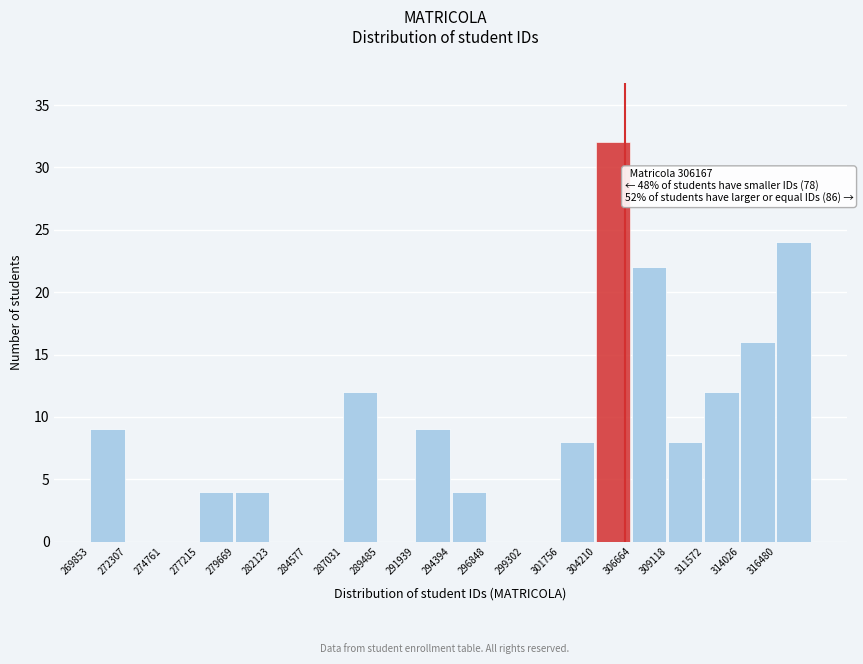

Which range on the x-axis has the tallest bar?

304000 to 306500